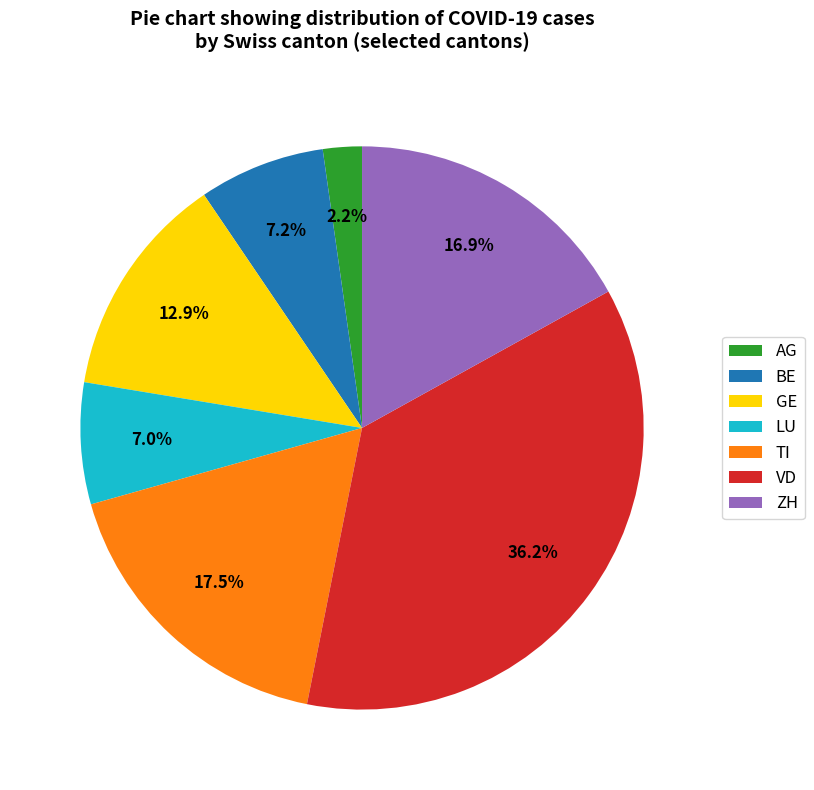

How many segments does this pie chart have?

7